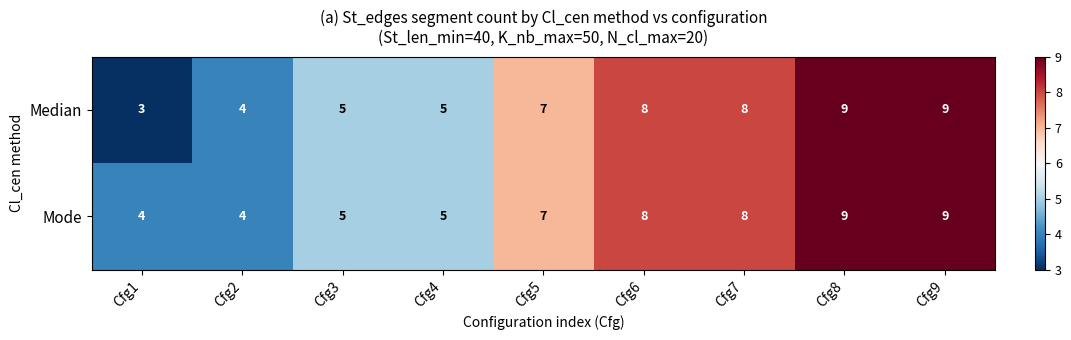

Count the Median values in the range 5 to 8.

5